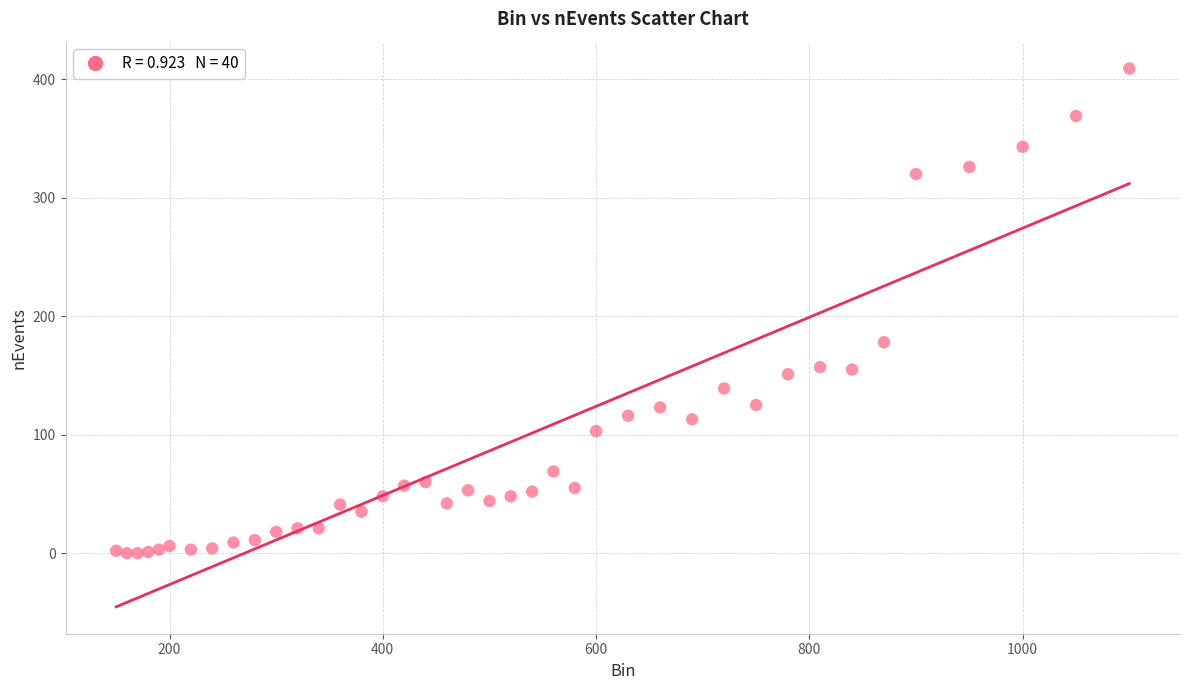

What Y value in the scatter plot is closest to 204?

178